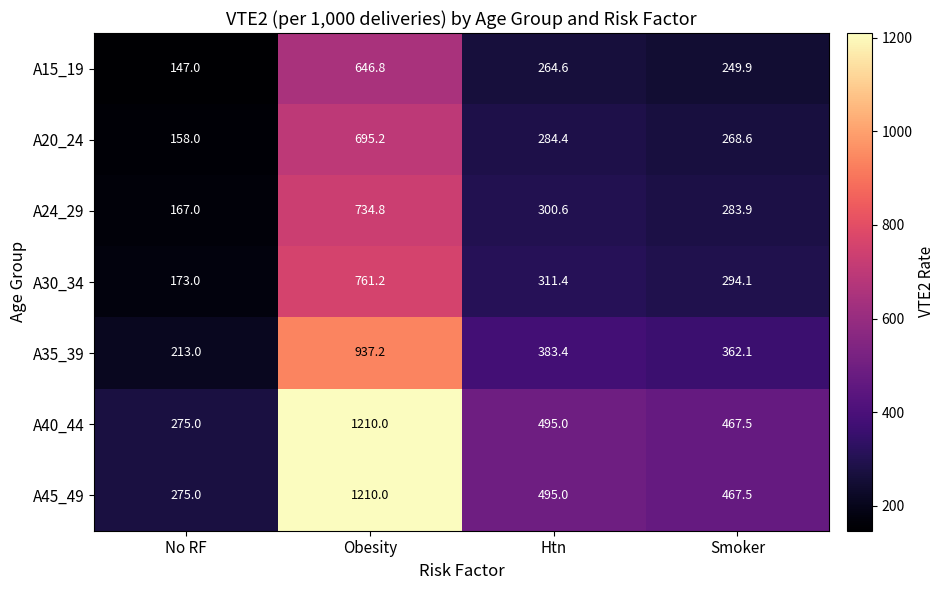

How many series are shown in this chart?

7